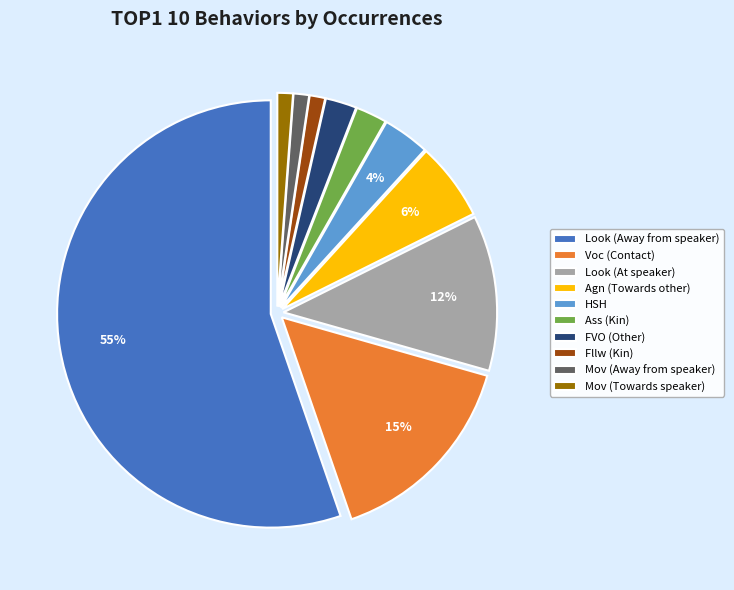

How many segments does this pie chart have?

10